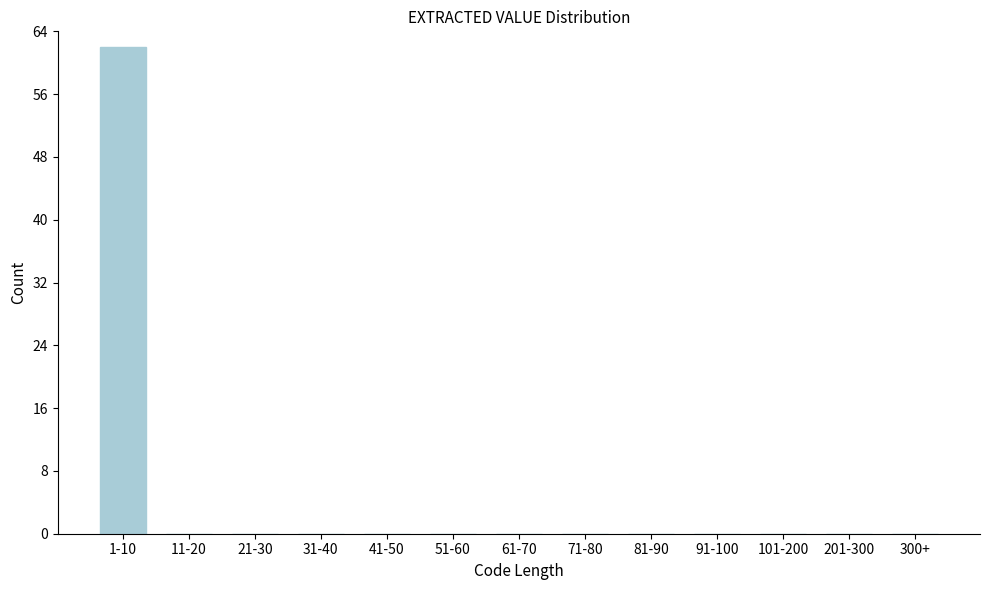

Reading left to right, extract all data points from this chart.

1-10=62	11-20=0	21-30=0	31-40=0	41-50=0	51-60=0	61-70=0	71-80=0	81-90=0	91-100=0	101-200=0	201-300=0	300+=0